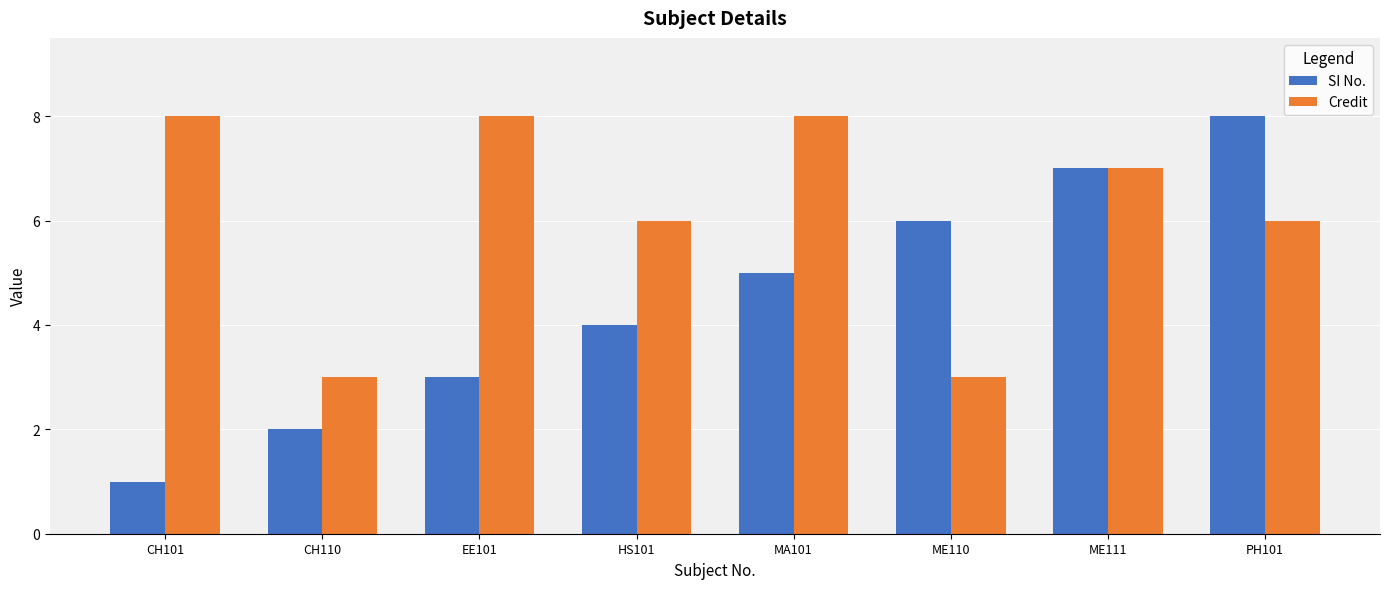

Which series has the largest range (max minus min)?

SI No.